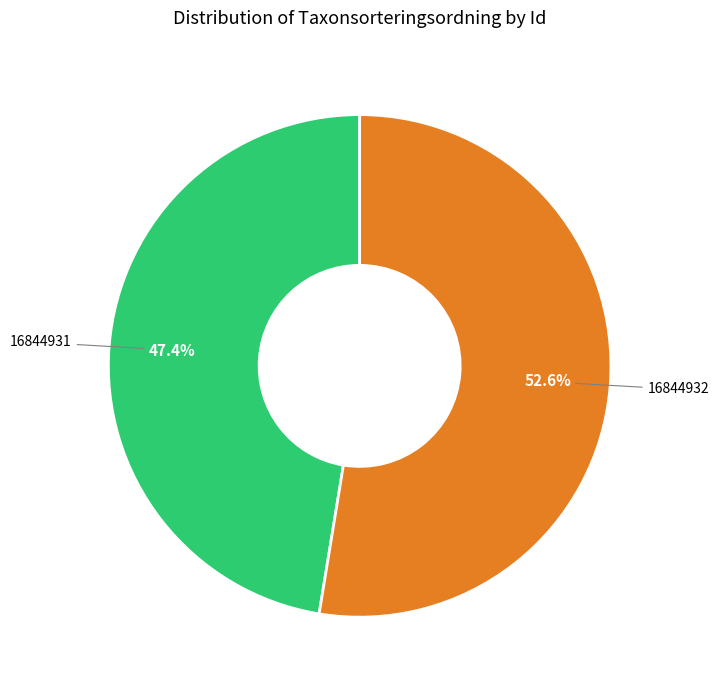

Which has a higher value, 16844931 or 16844932?

16844932